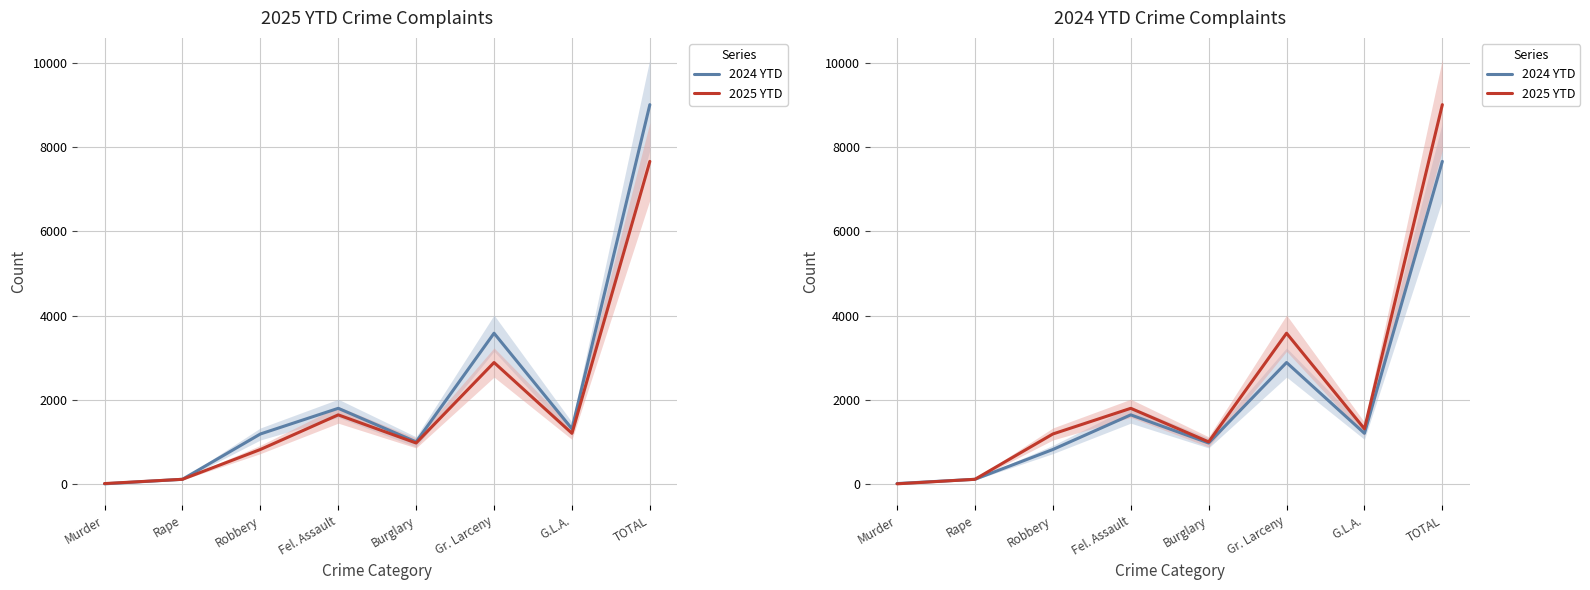

What is the label of the 2nd point from the left?

Rape